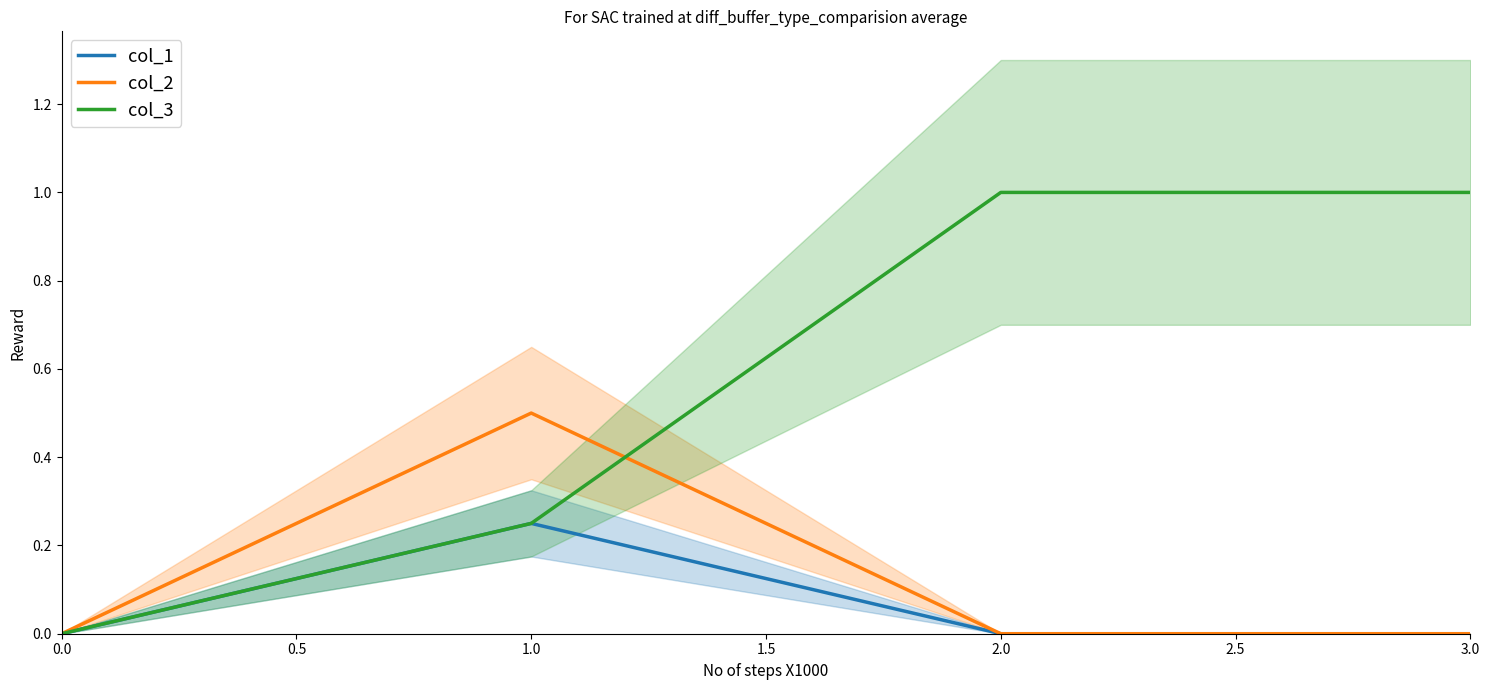

The value of col_2 at 0.0 is 0.3. True or false?

False